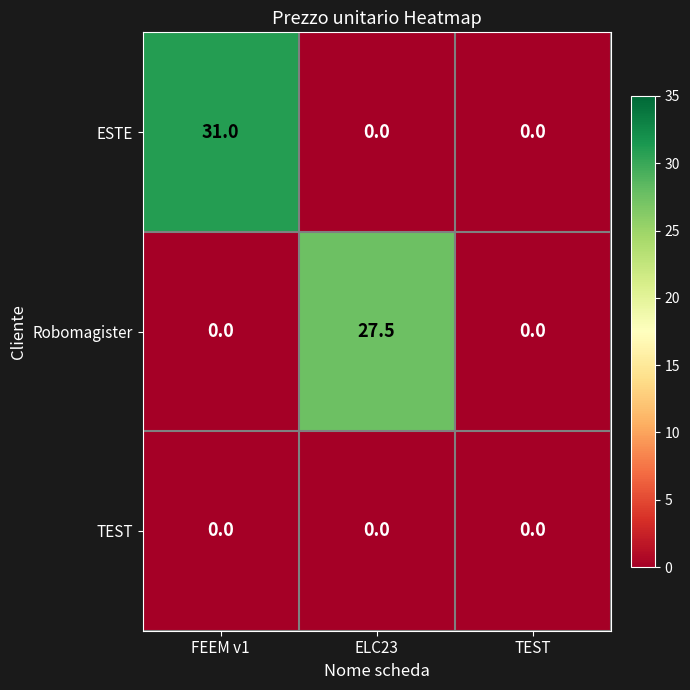

What is the total value across all series at FEEM v1?

31.0